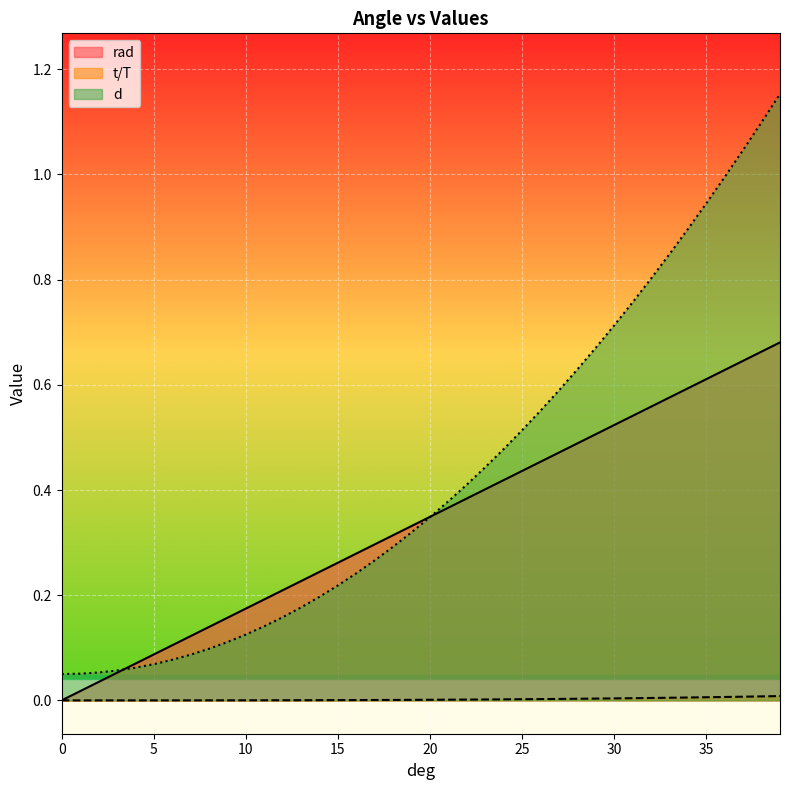

The t/T series shows 0.0 at 17. True or false?

True